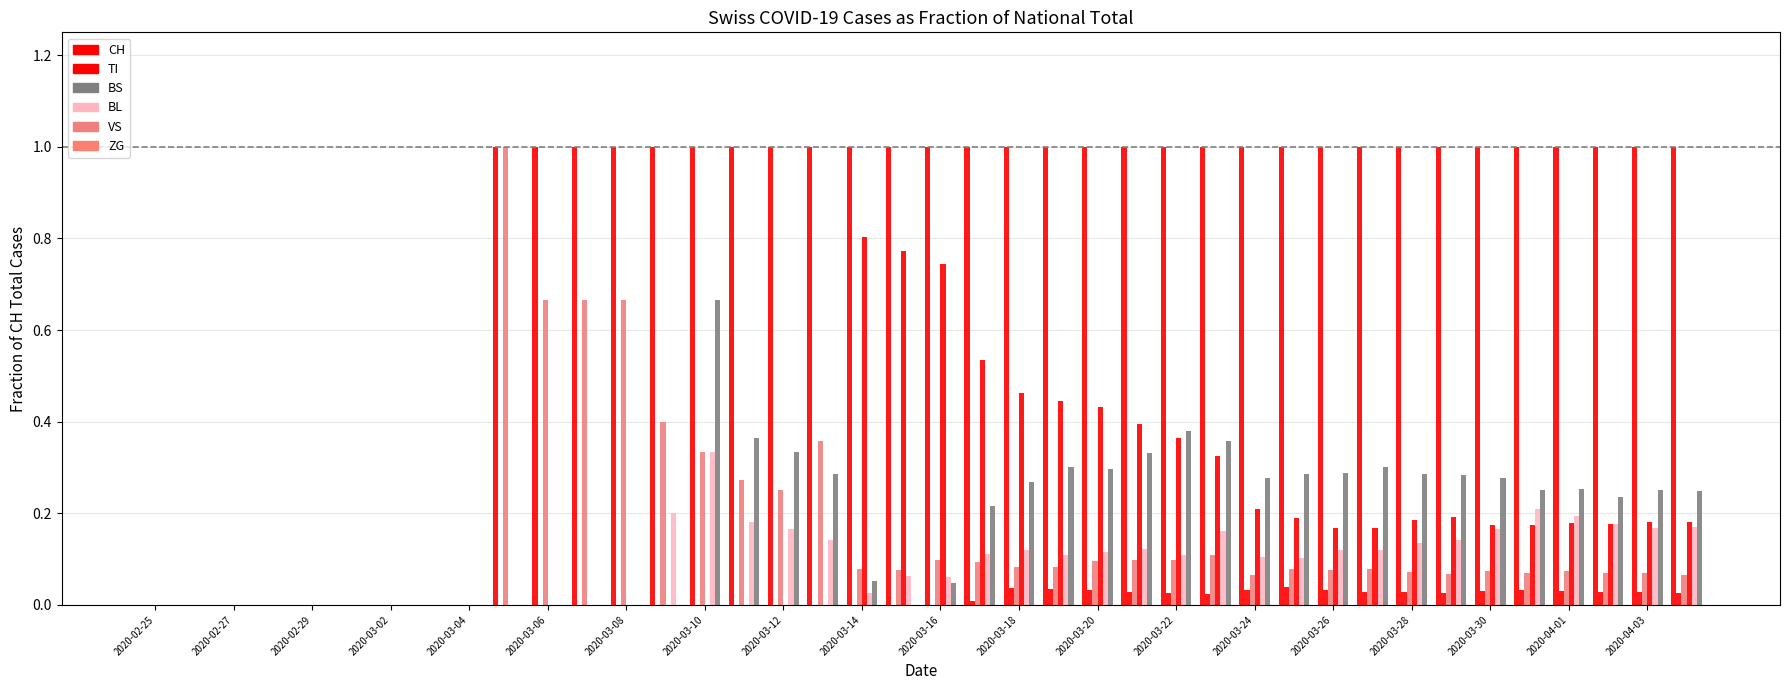

What is the average value of the VS series?

0.2